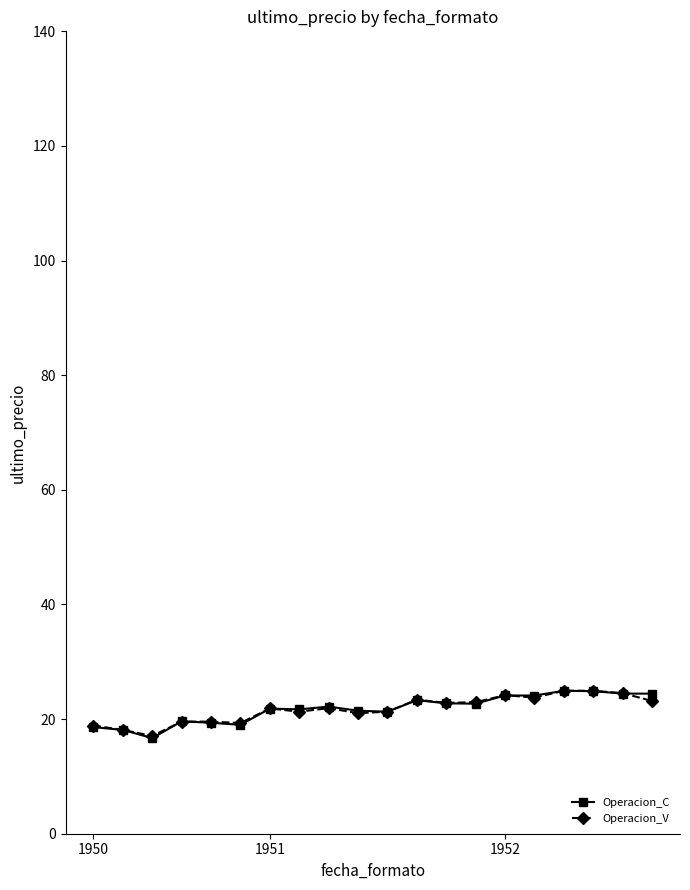

What is the value of the Operacion_V point at the 9th from the left?

21.9